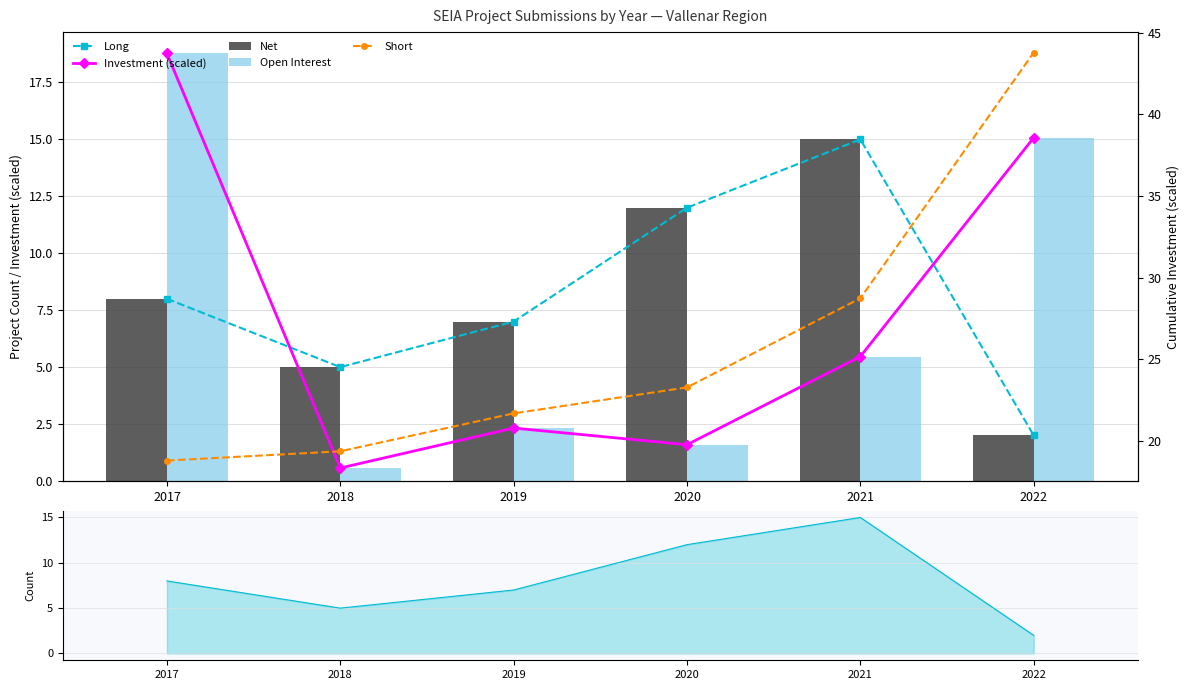

Which has a higher value, 2018 or 2017?

2017